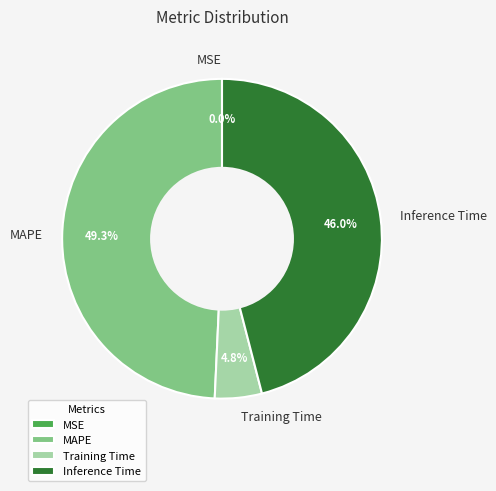

Is there any slice that represents more than half of the pie?

No